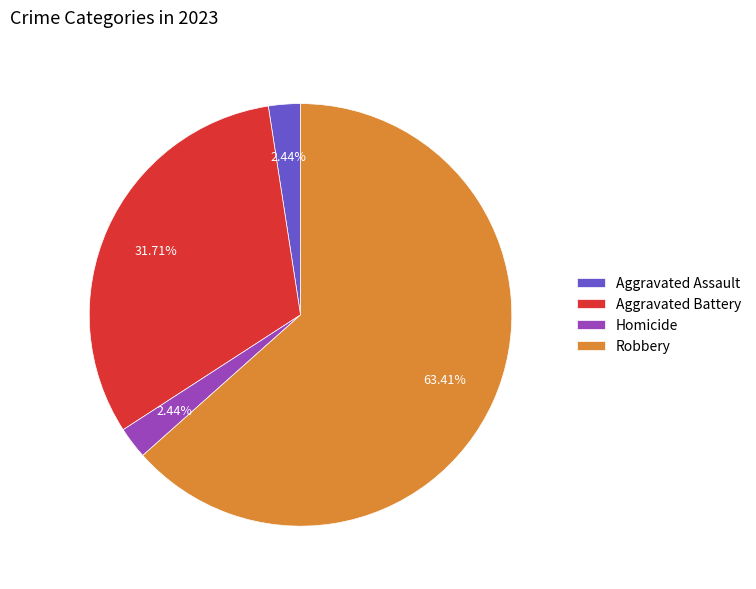

To the nearest percent, what portion does Robbery represent?

63%